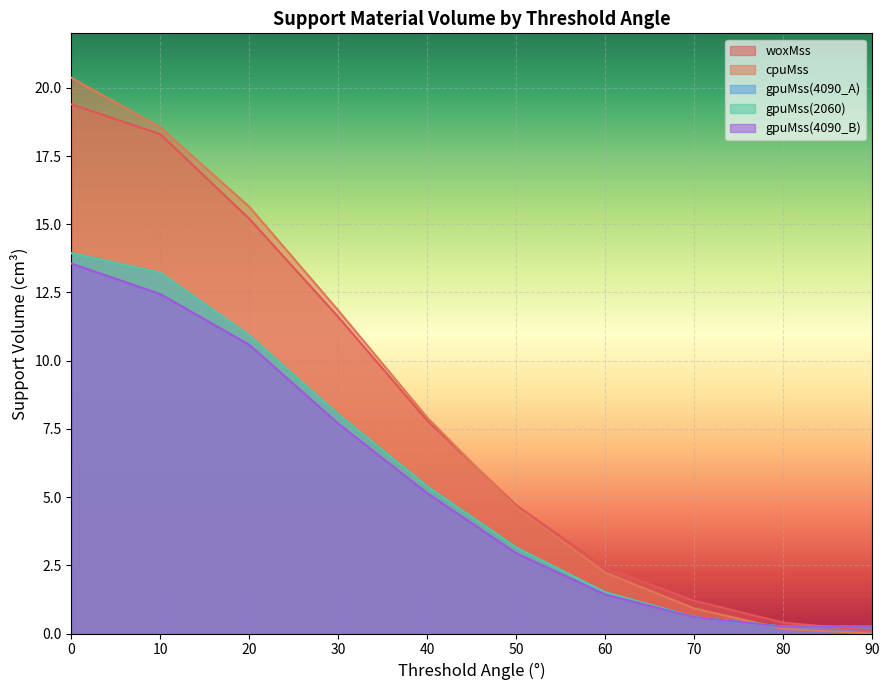

Reading right to left, transcribe all the data shown in this chart.

woxMss: 0.1	0.4	1.2	2.4	4.7	7.8	11.6	15.2	18.3	19.4
cpuMss: 0.0	0.2	0.9	2.2	4.6	7.9	11.8	15.6	18.6	20.4
gpuMss(4090_A): 0.2	0.2	0.6	1.5	3.1	5.4	8.0	10.9	13.2	13.9
gpuMss(2060): 0.2	0.2	0.6	1.5	3.1	5.4	8.0	10.9	13.2	13.9
gpuMss(4090_B): 0.2	0.2	0.6	1.4	2.9	5.1	7.7	10.6	12.4	13.6